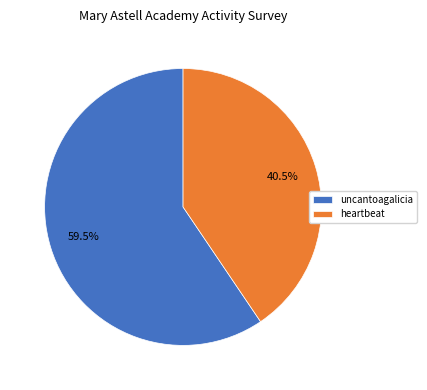

Is it true that uncantoagalicia is 50% of the pie?

False